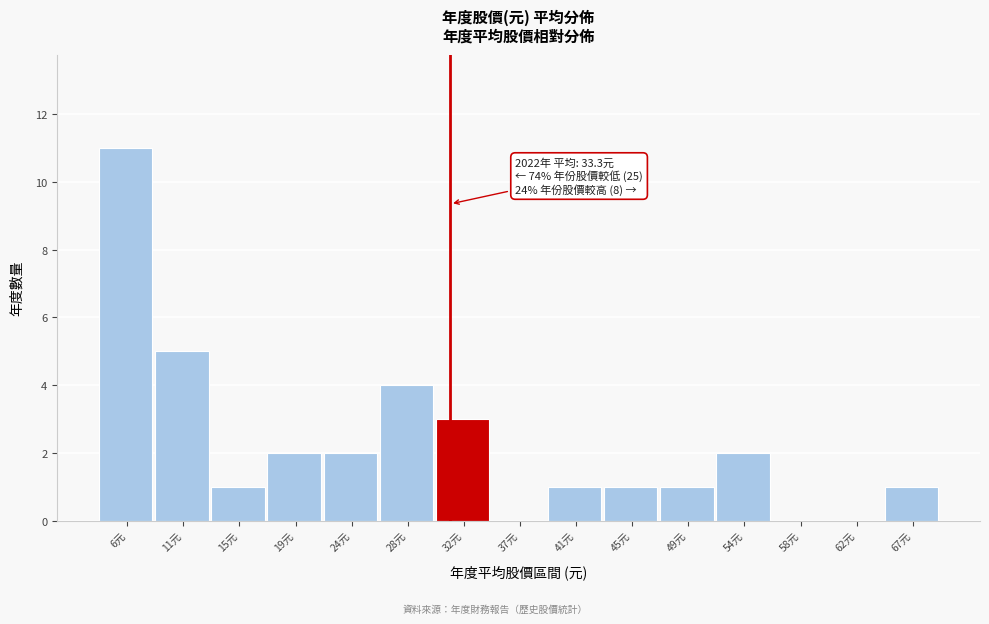

What is the sum of the values at 28元 and 15元?

5